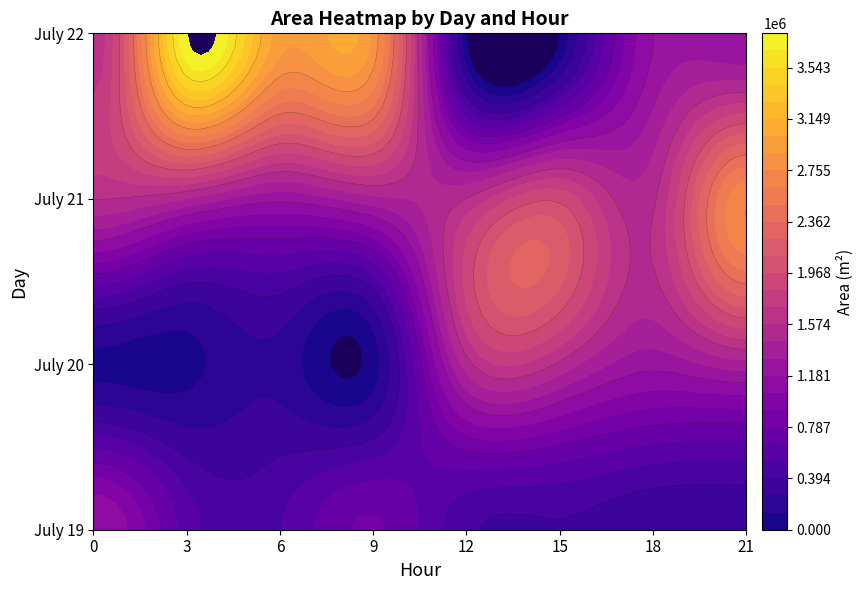

The 20 series shows 725563 at 12. True or false?

False